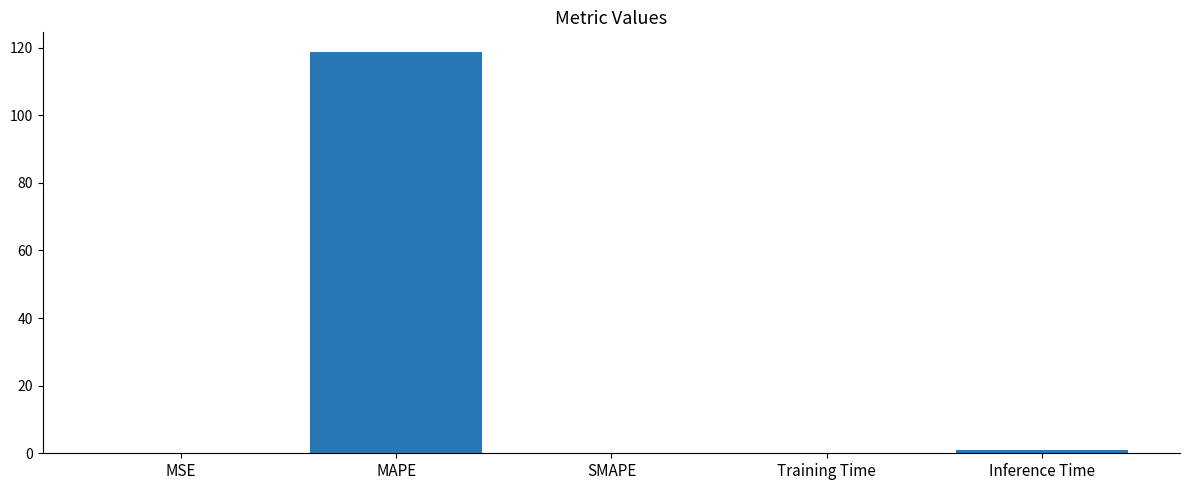

What is the difference between the values at MAPE and Training Time?

118.5